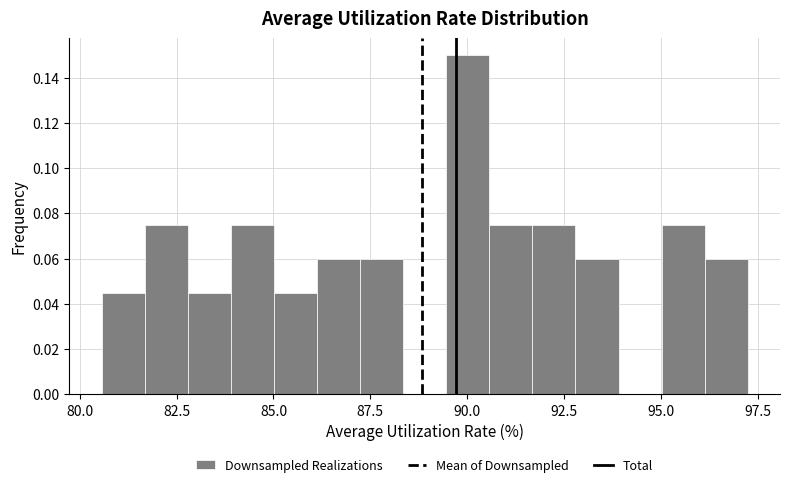

Read against the x-axis, roughly where is the centre of the tallest bar?

90.0